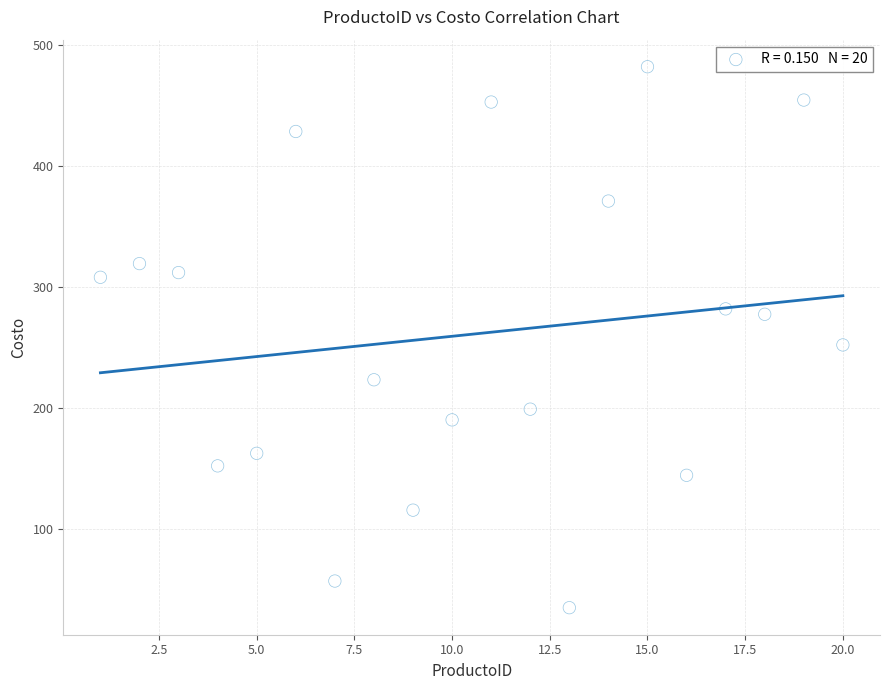

What Y value in the scatter plot is closest to 258?

252.4